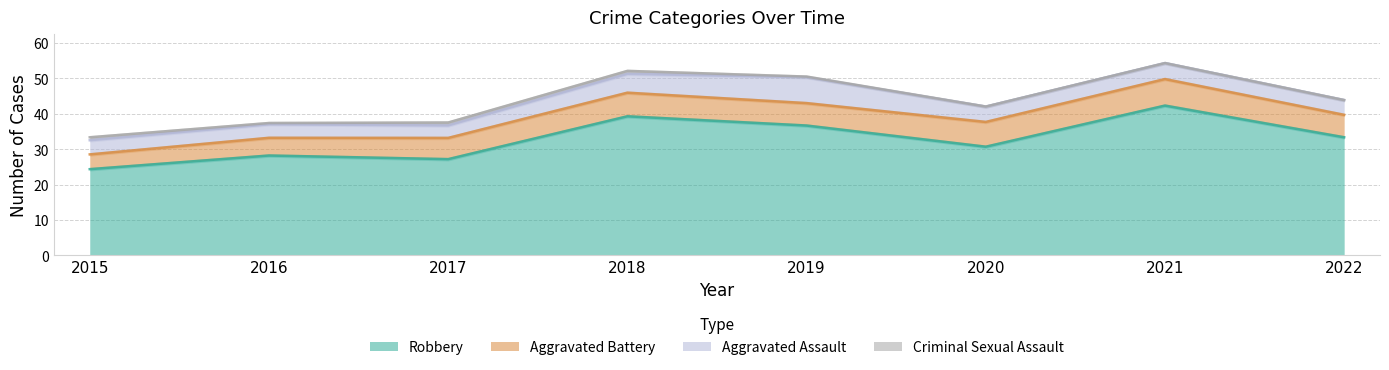

What is the highest value of the Robbery series?

42.3